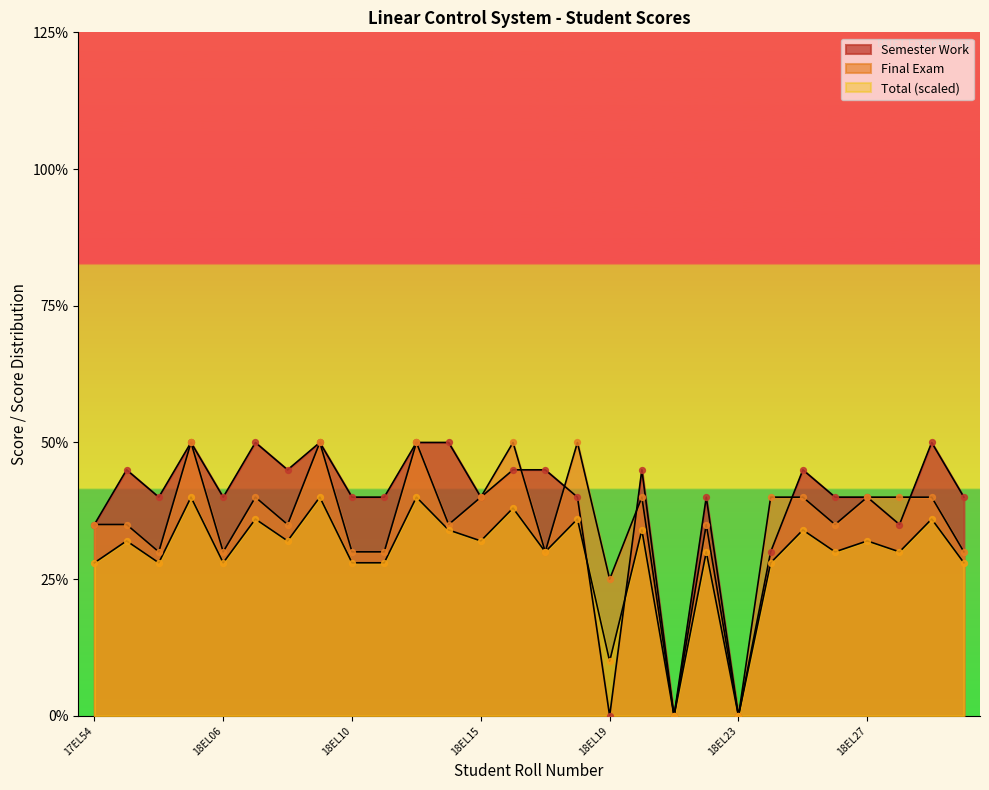

What are all the series names shown in the legend?

Semester Work, Final Exam, Total